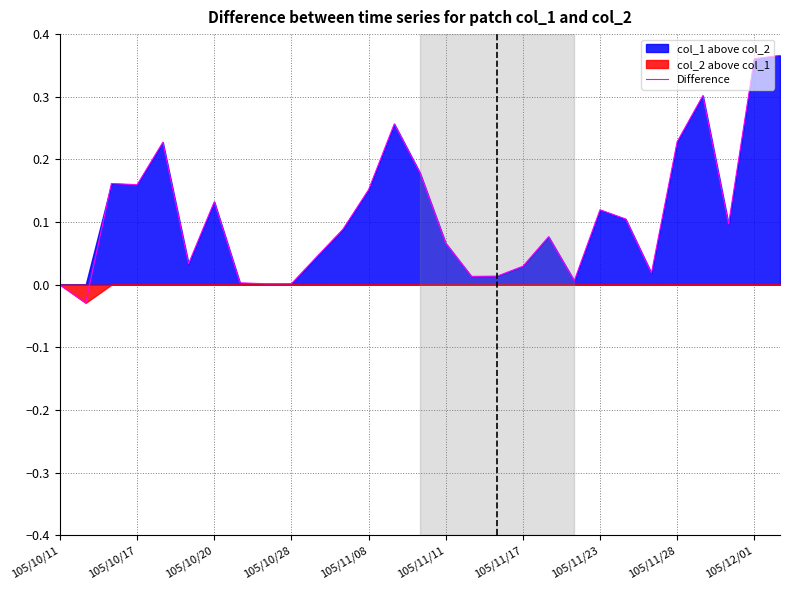

The chart shows a value of 0.1 at 22. True or false?

True